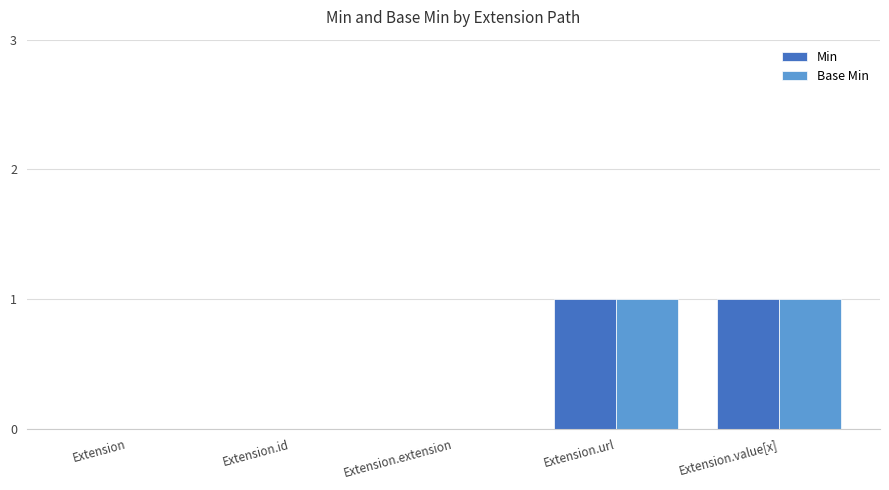

Is the value of Min at Extension.url greater than the value of Base Min at Extension?

Yes